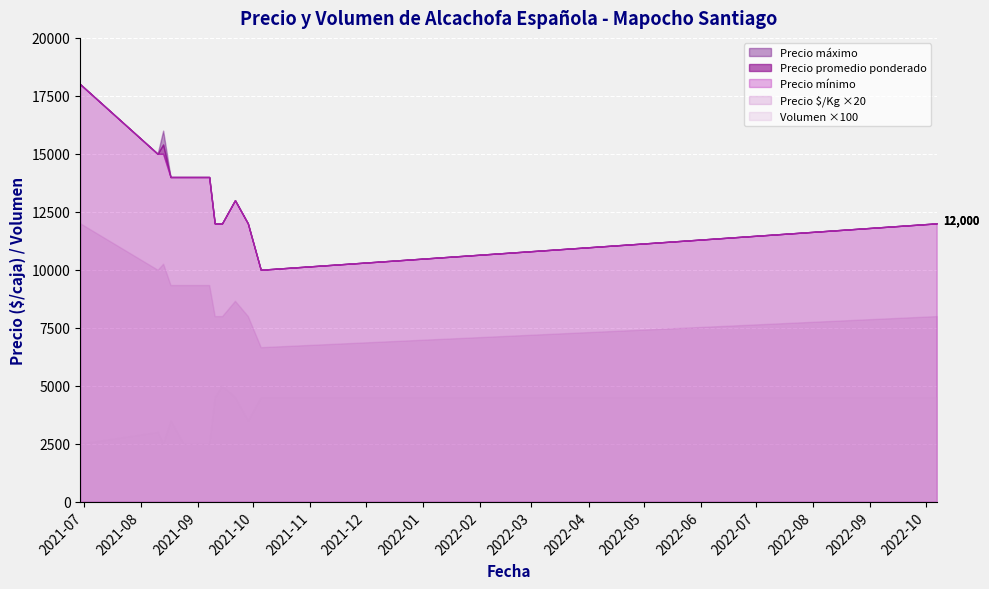

What is the approximate value of Precio $/Kg at 2021-09-10?

400